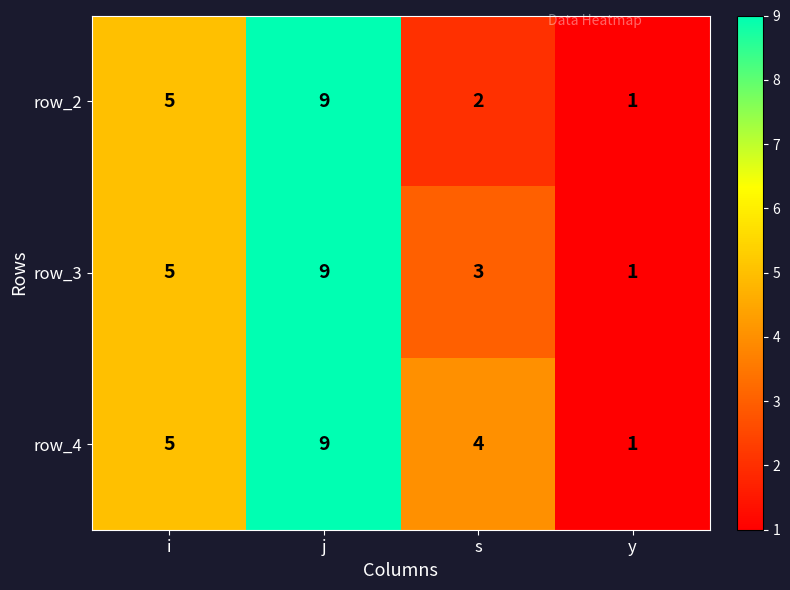

What value does the row_4 series have at j?

9